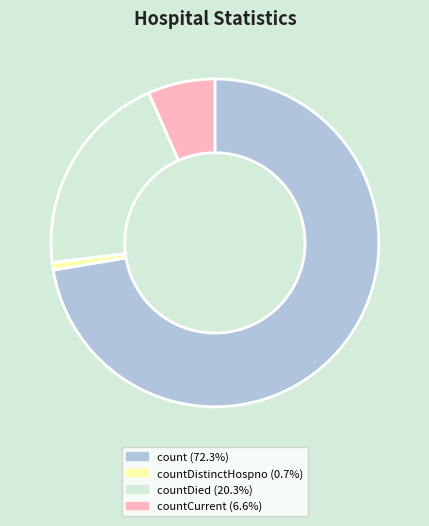

Is there any slice that represents more than half of the pie?

Yes